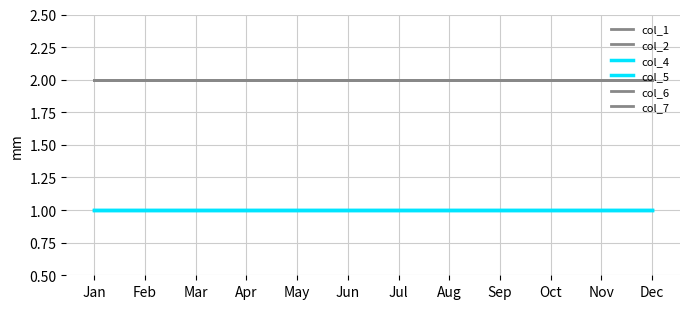

Rank the series at May from highest to lowest value.

col_1, col_2, col_6, col_7, col_4, col_5